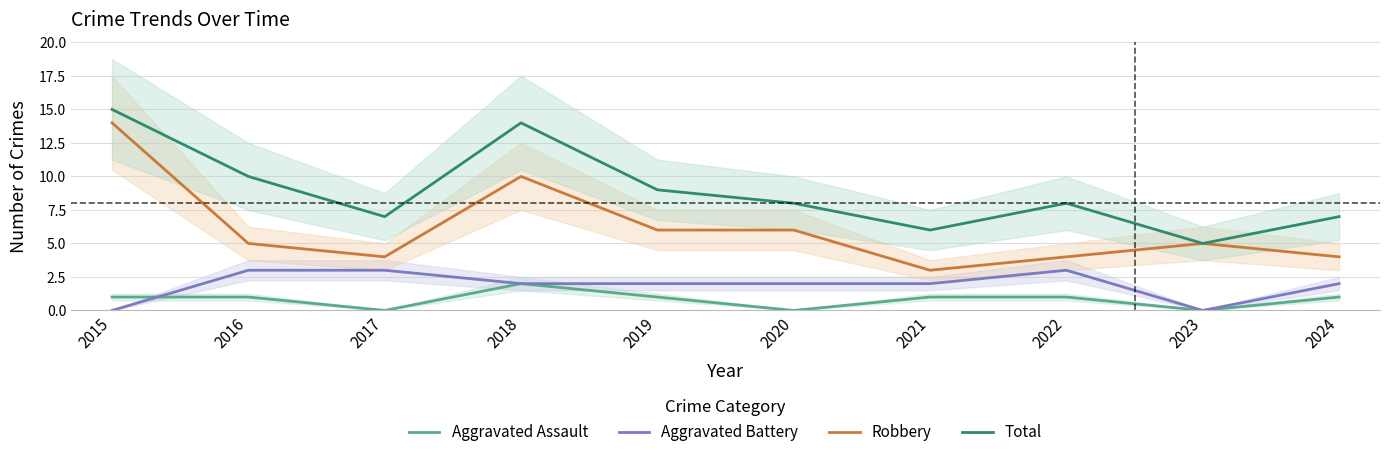

True or false: Aggravated Assault and Total cross at least once.

False